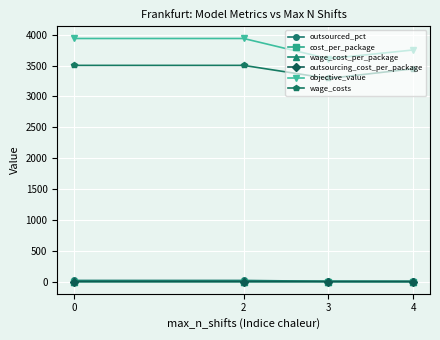

What is the maximum value shown in the chart?

3939.9